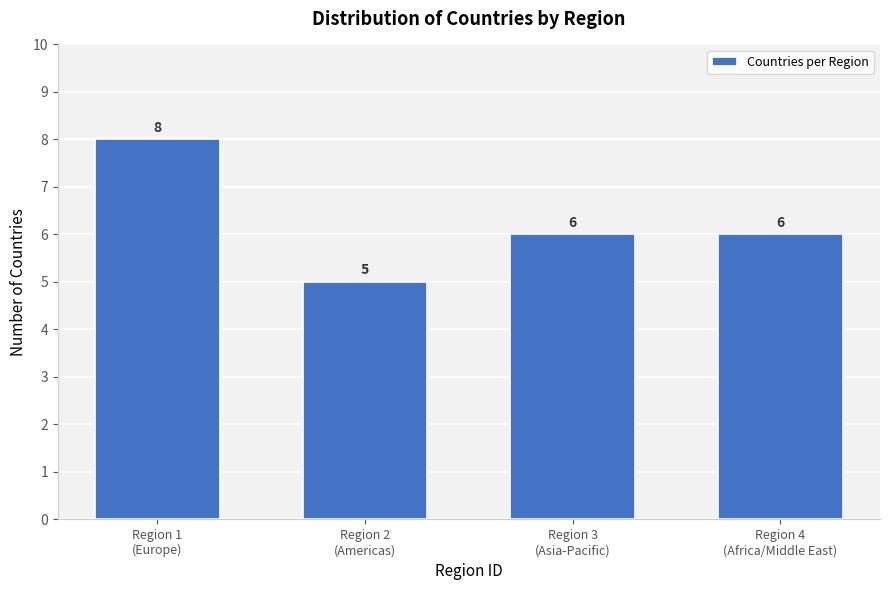

Reading left to right, what are all the values shown in this chart?

8	5	6	6